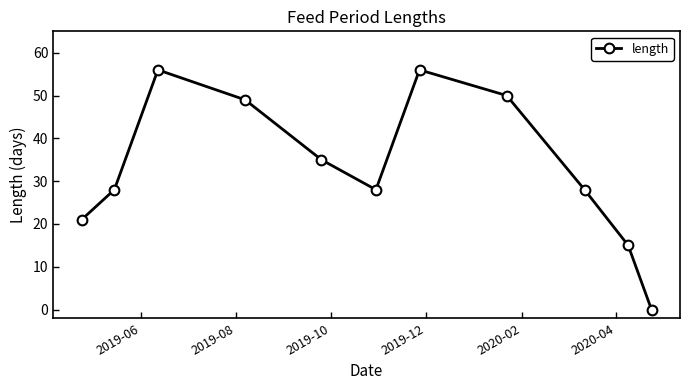

What is the sum of all values?

366